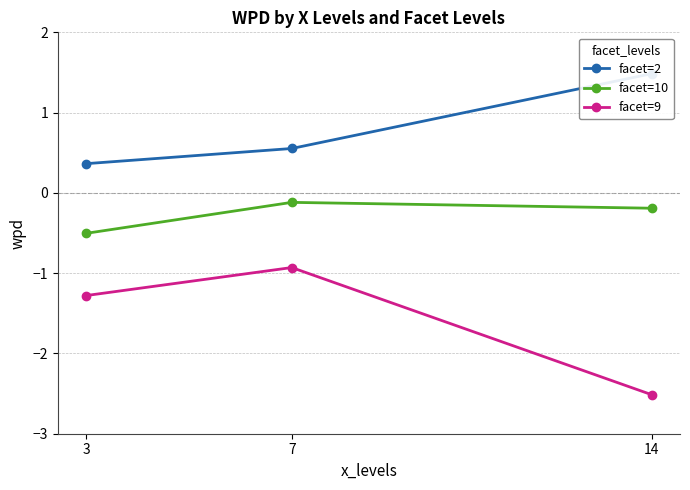

What is the difference between the highest and lowest values at 7?

1.5